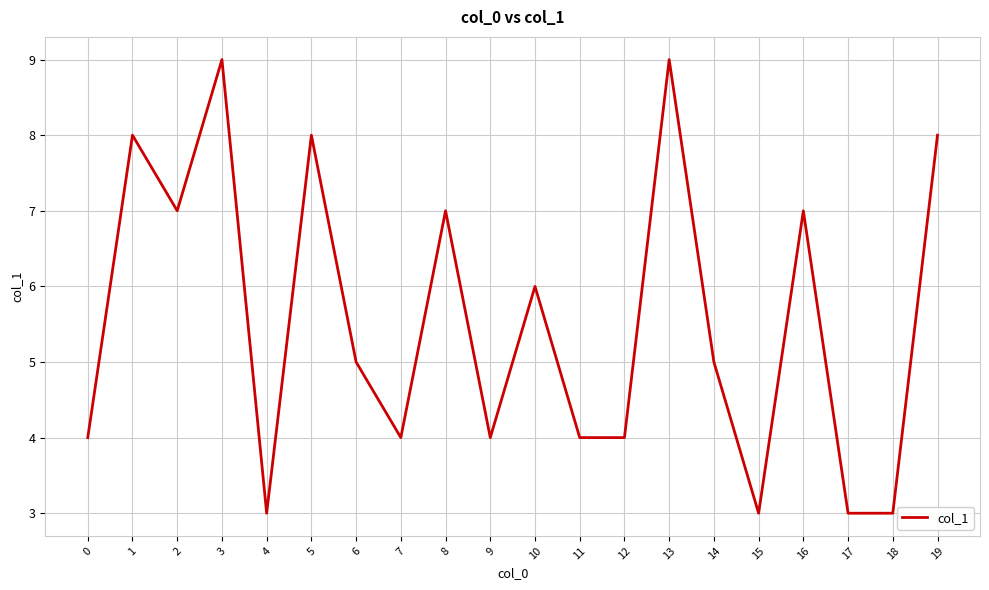

What is the minimum value shown in the chart?

3